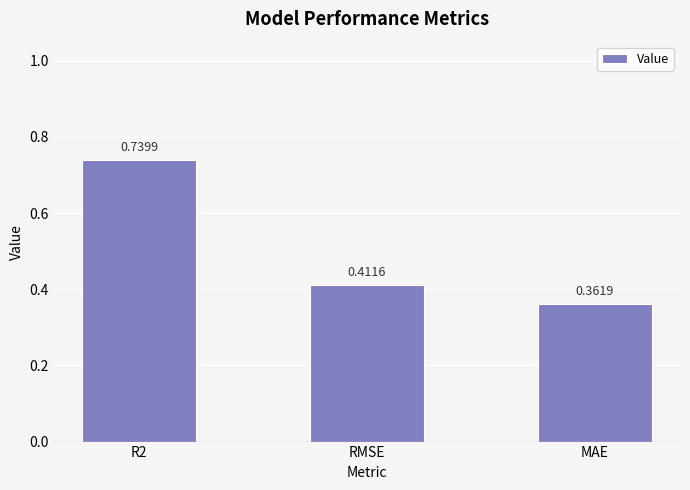

Rank the categories by value from lowest to highest.

MAE, RMSE, R2